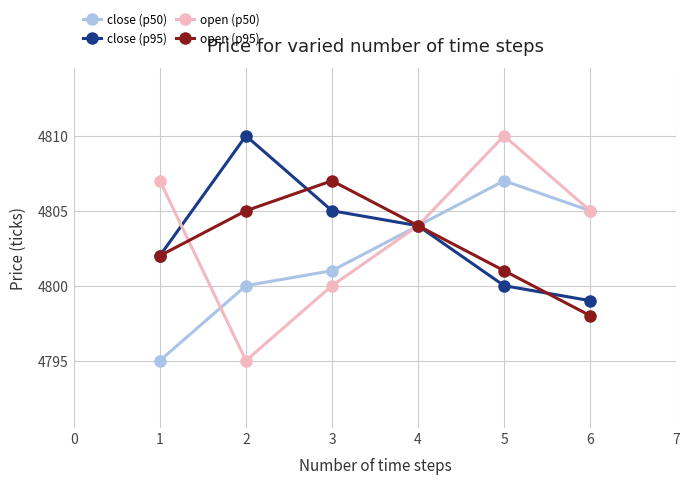

List the labels in order of close (p95) value, largest first.

2, 3, 4, 1, 5, 6